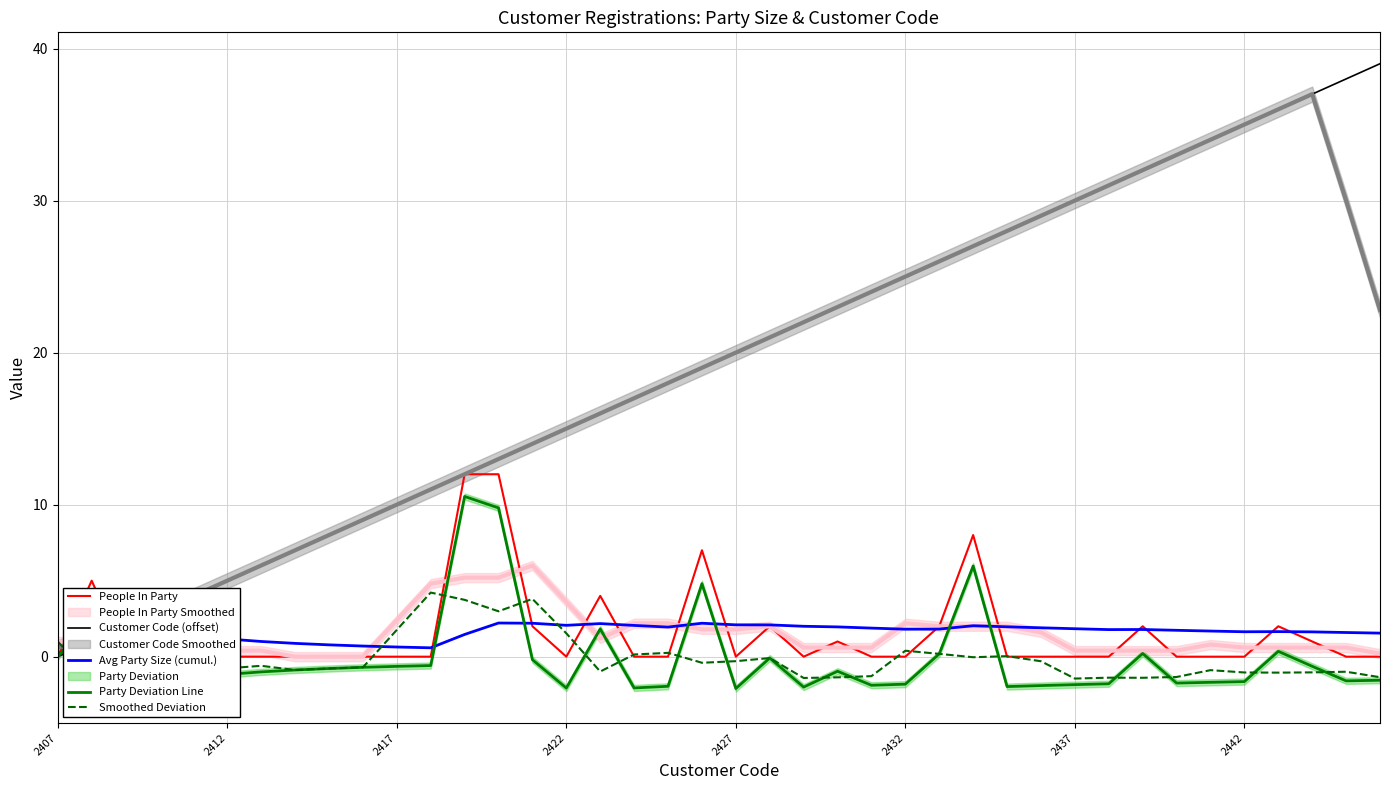

What is the maximum value for Customer Code (offset)?

39.0